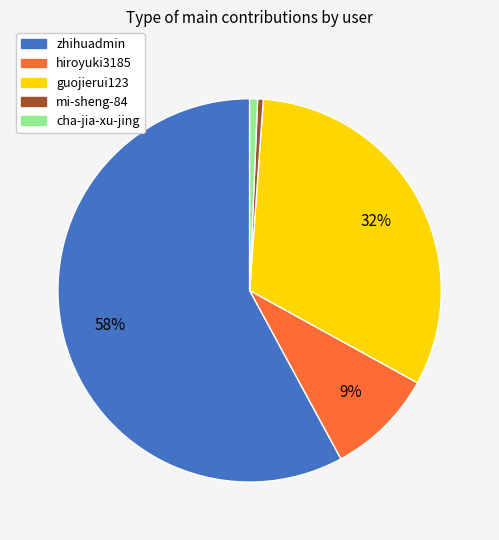

To the nearest percent, what is the average slice percentage?

20%